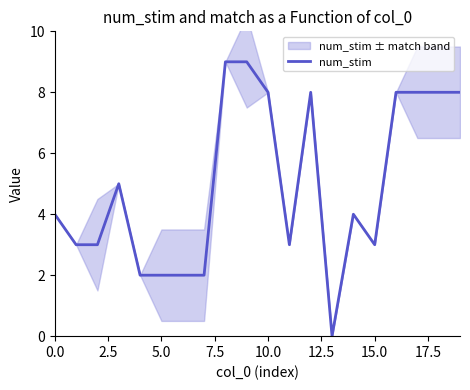

The value at 20.0 is 16. True or false?

False